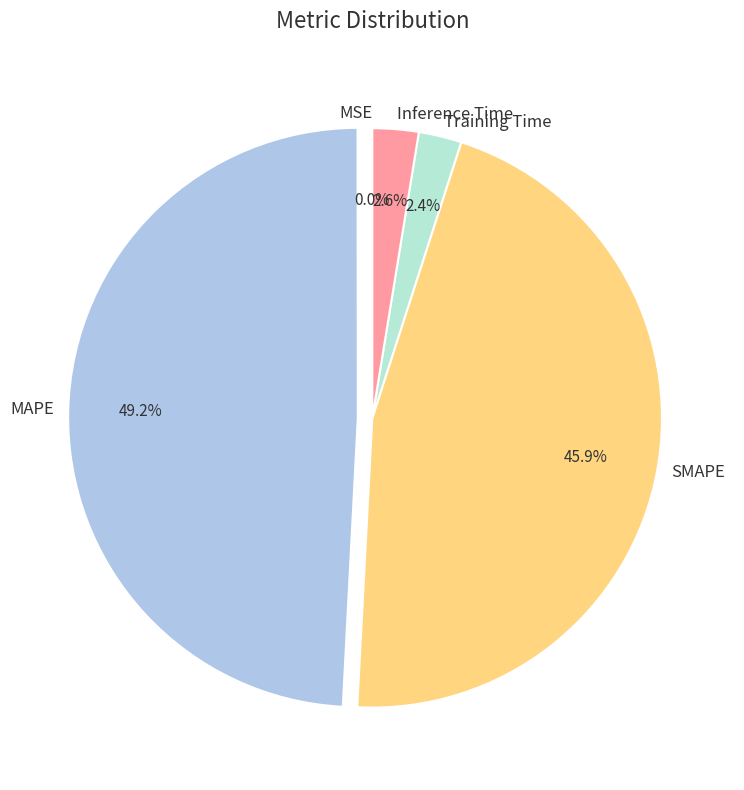

What percentage do SMAPE and Training Time together represent?

48.3%